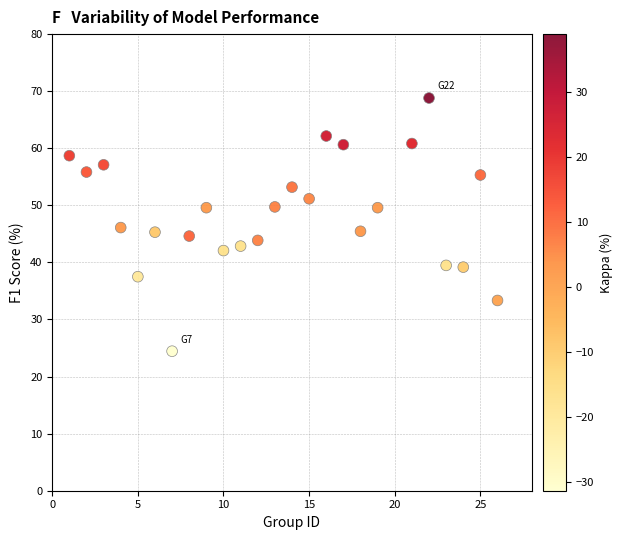

What is the range of Y values (max minus min)?

44.4